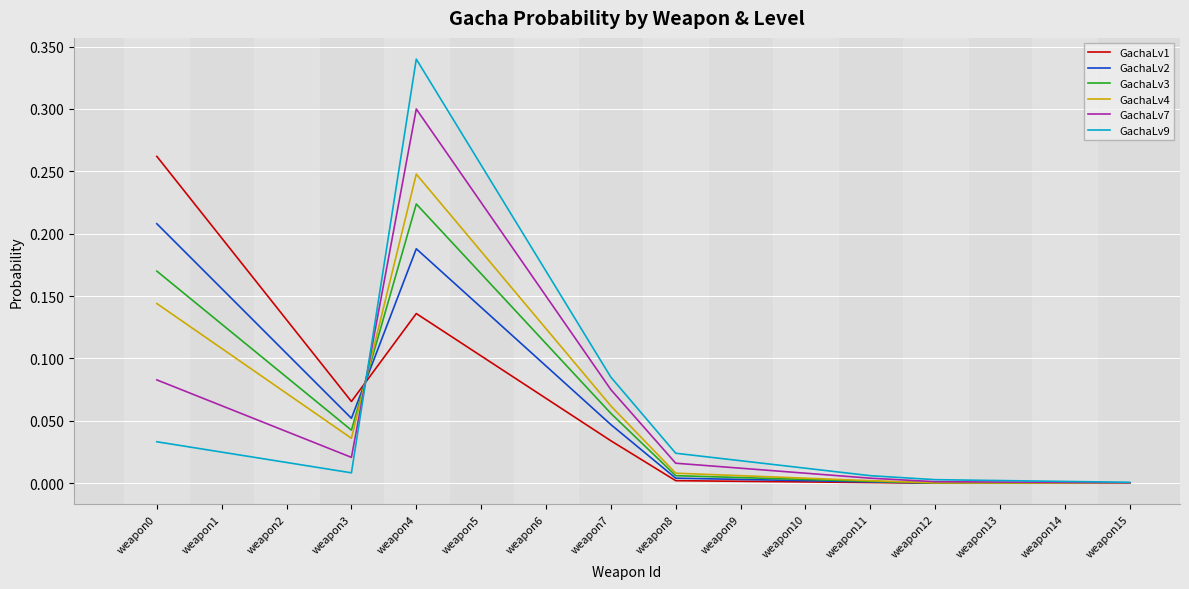

Which category has the highest value across all series?

weapon4